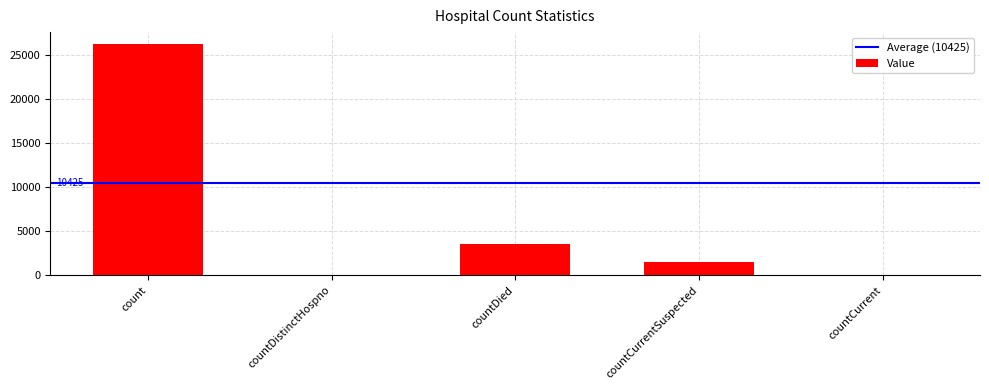

At which category does the chart reach its peak across all series?

count